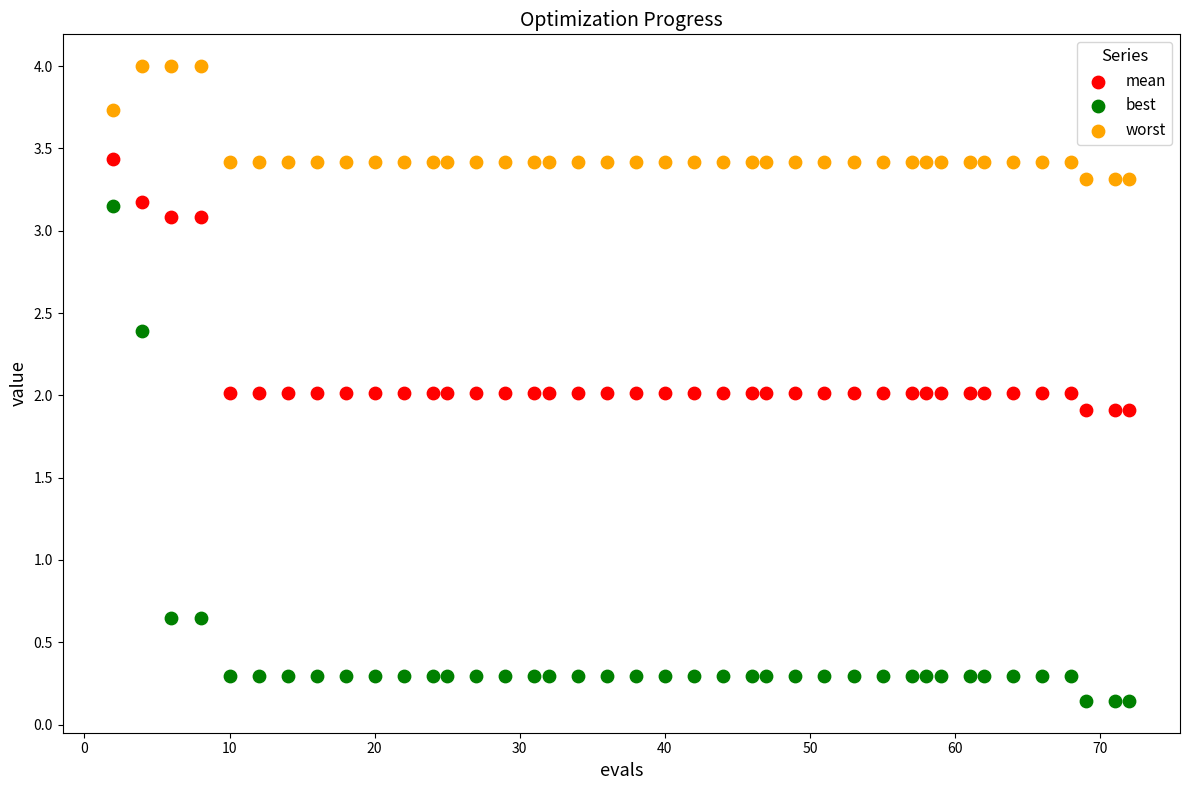

Which series contains the highest Y value?

worst